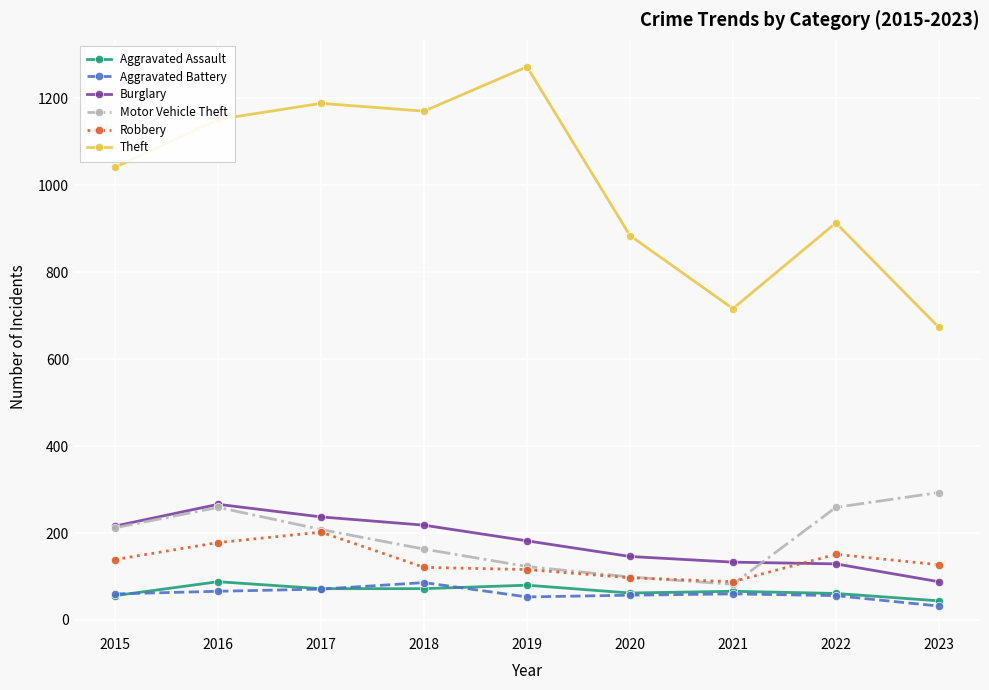

What is the lowest value of the Aggravated Battery series?

32